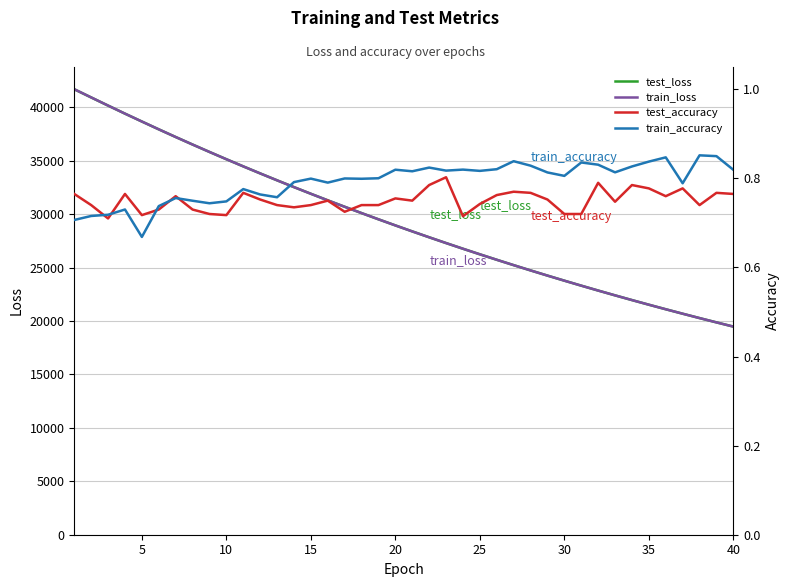

What is the maximum value for train_loss?

41684.3